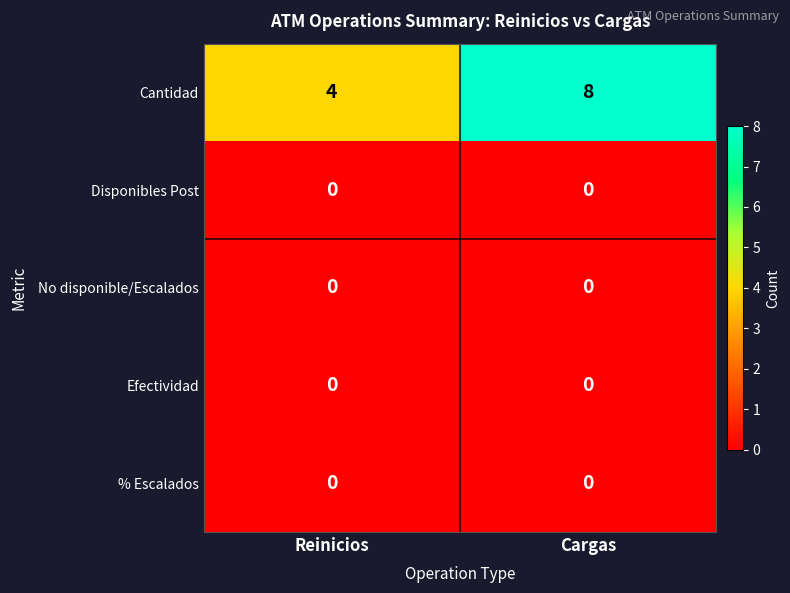

What is the difference between the maximum and minimum values in the Cantidad series?

4